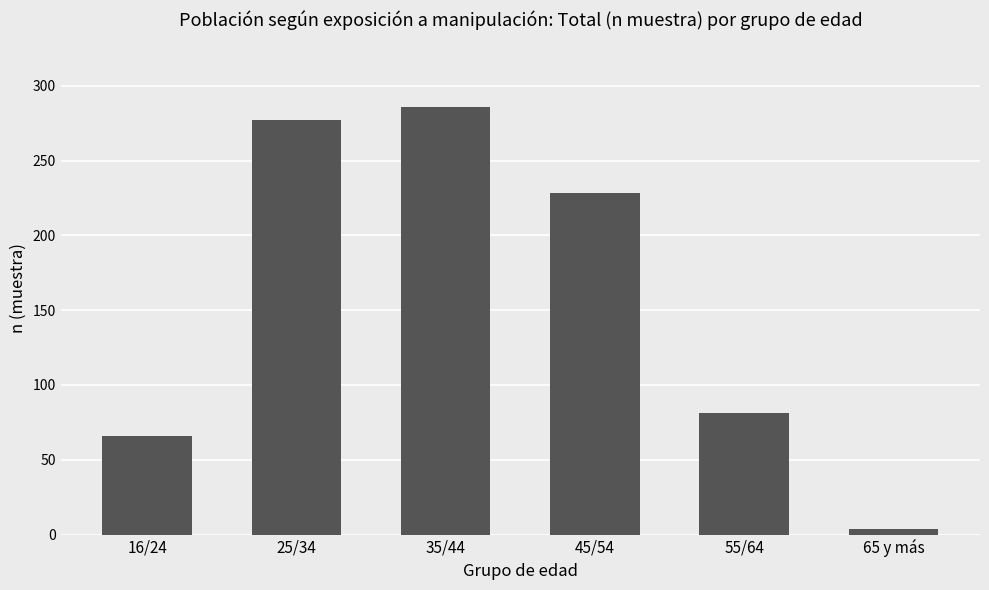

Rank the categories by value from lowest to highest.

65 y más, 16/24, 55/64, 45/54, 25/34, 35/44